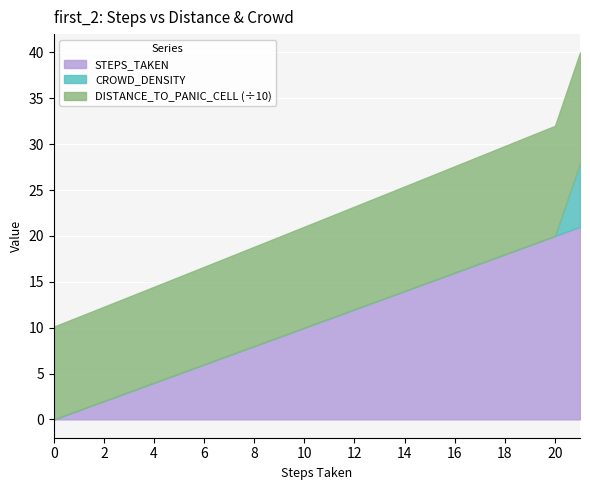

Does the chart display data point markers on the line(s)?

No